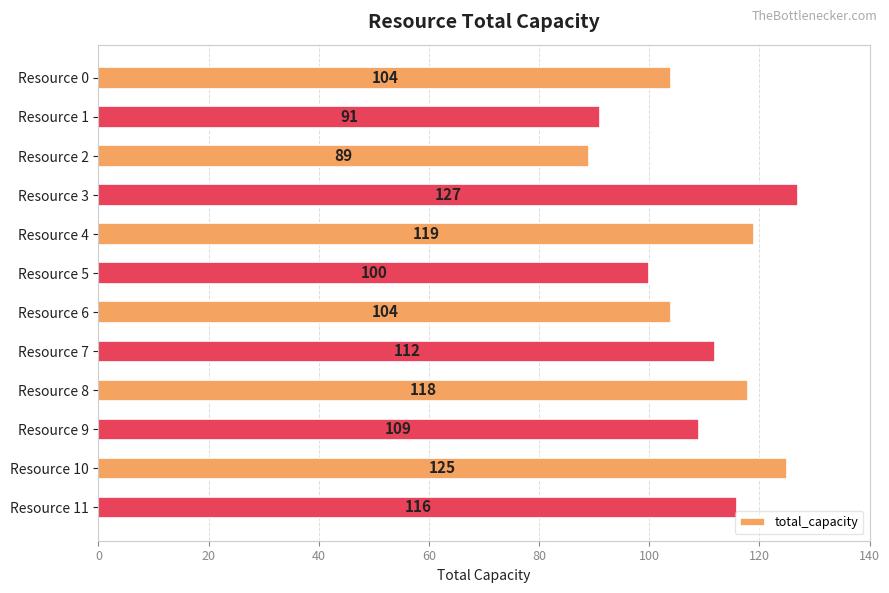

Reading top to bottom, list all the values displayed in this chart.

104	91	89	127	119	100	104	112	118	109	125	116